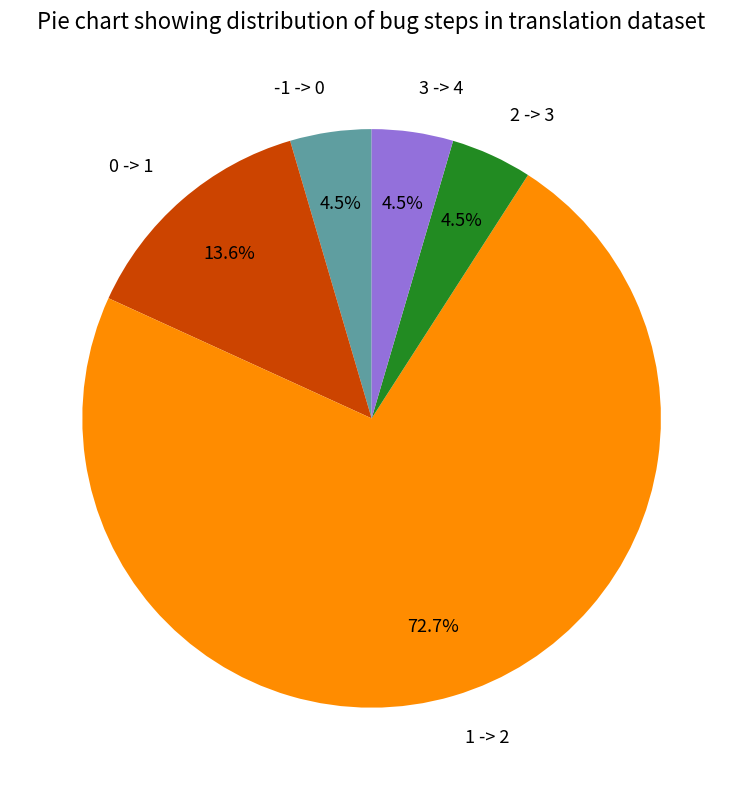

Count the number of slices in the pie.

5